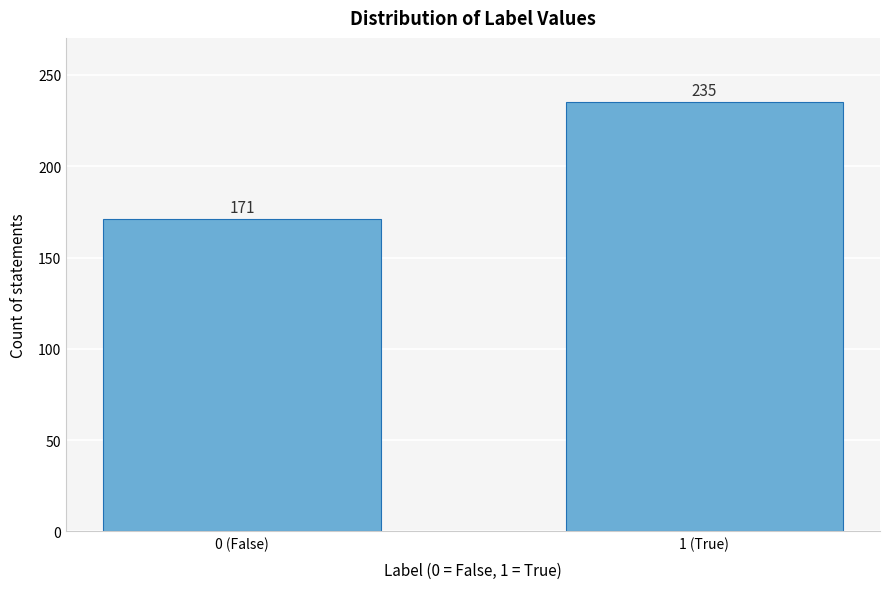

Reading left to right, what are all the values shown in this chart?

171	235